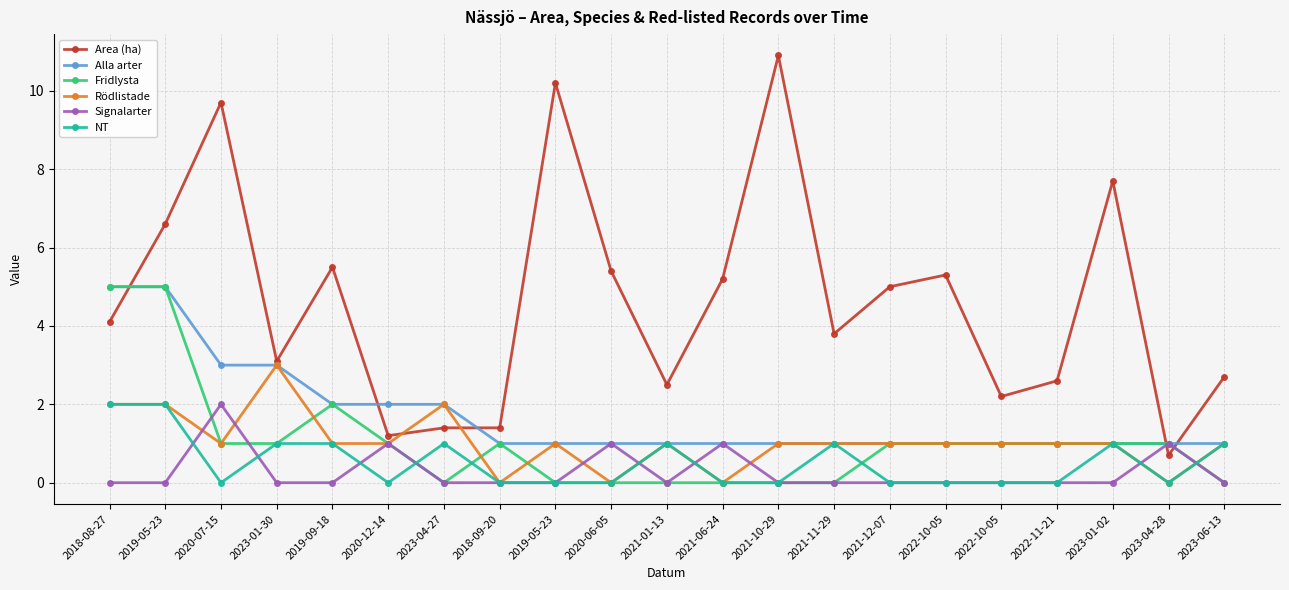

Reading left to right, what are all the values shown in this chart?

Area (ha): 4.1	6.6	9.7	3.1	5.5	1.2	1.4	1.4	10.2	5.4	2.5	5.2	10.9	3.8	5.0	5.3	2.2	2.6	7.7	0.7	2.7
Alla arter: 5.0	5.0	3.0	3.0	2.0	2.0	2.0	1.0	1.0	1.0	1.0	1.0	1.0	1.0	1.0	1.0	1.0	1.0	1.0	1.0	1.0
Fridlysta: 5.0	5.0	1.0	1.0	2.0	1.0	0.0	1.0	0.0	0.0	0.0	0.0	0.0	0.0	1.0	1.0	1.0	1.0	1.0	1.0	0.0
Rödlistade: 2.0	2.0	1.0	3.0	1.0	1.0	2.0	0.0	1.0	0.0	1.0	0.0	1.0	1.0	1.0	1.0	1.0	1.0	1.0	0.0	1.0
Signalarter: 0.0	0.0	2.0	0.0	0.0	1.0	0.0	0.0	0.0	1.0	0.0	1.0	0.0	0.0	0.0	0.0	0.0	0.0	0.0	1.0	0.0
NT: 2.0	2.0	0.0	1.0	1.0	0.0	1.0	0.0	0.0	0.0	1.0	0.0	0.0	1.0	0.0	0.0	0.0	0.0	1.0	0.0	1.0